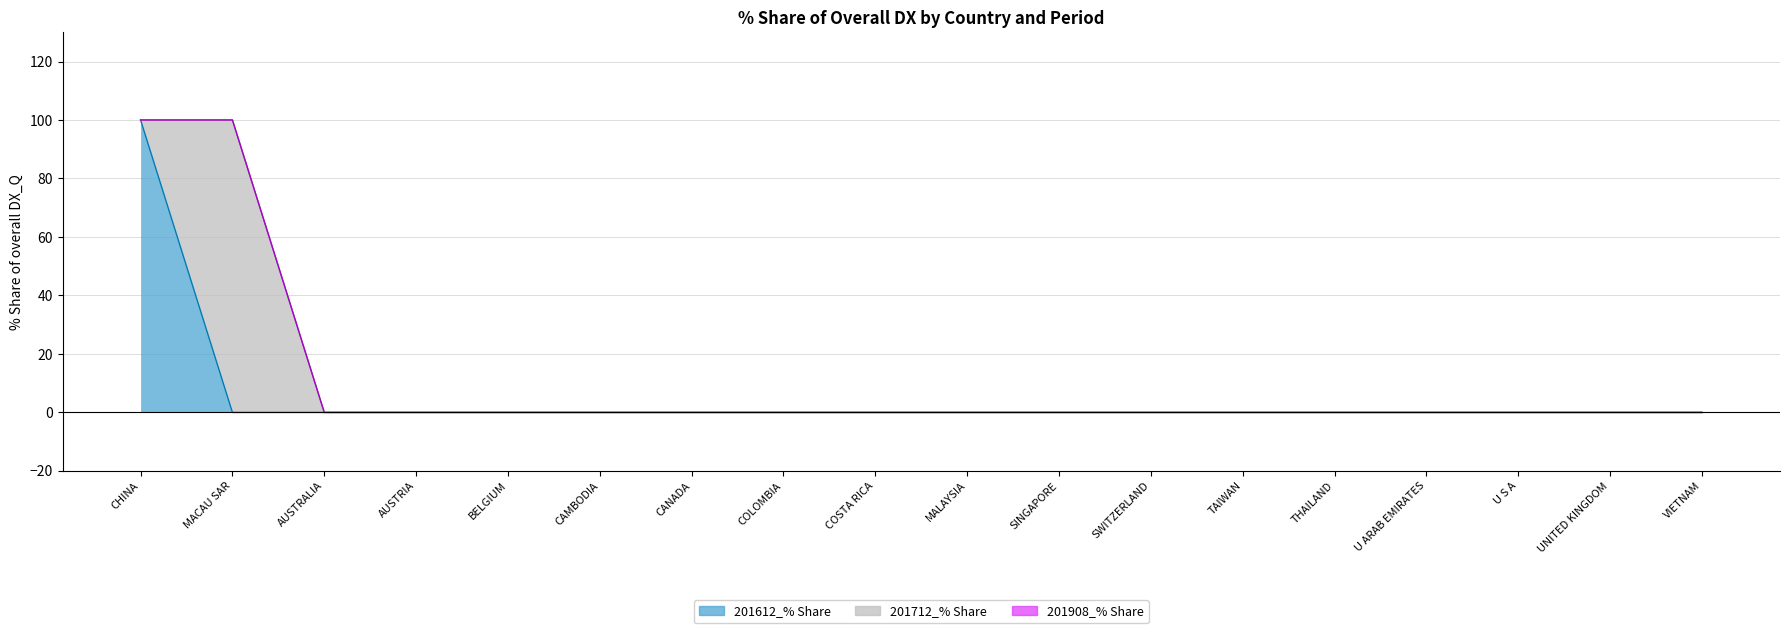

Which series has the widest spread of values?

201612_% Share